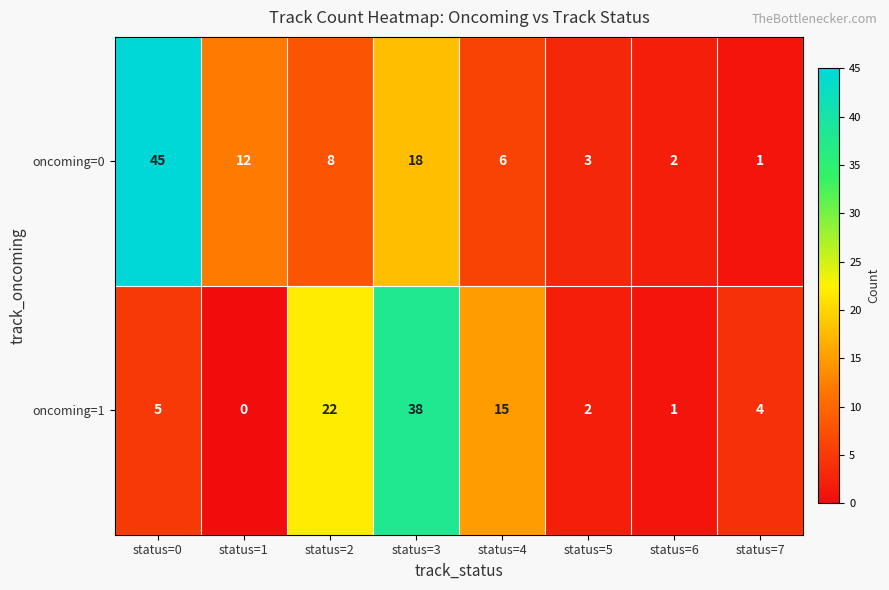

At which category does the chart reach its minimum across all series?

status=1